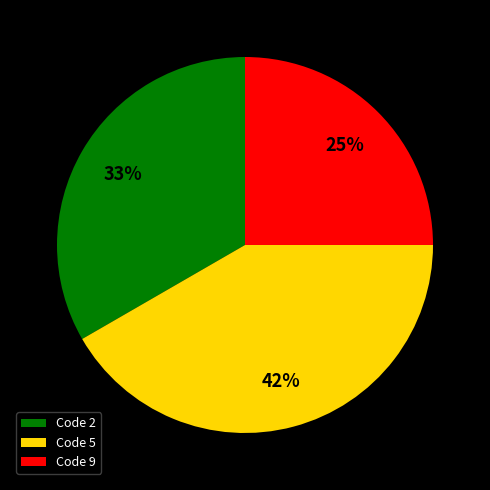

Count the number of slices in the pie.

3